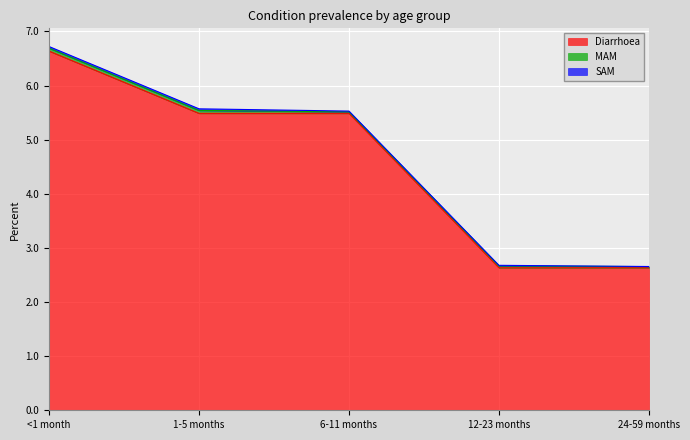

At how many categories does at least one series exceed 3?

3